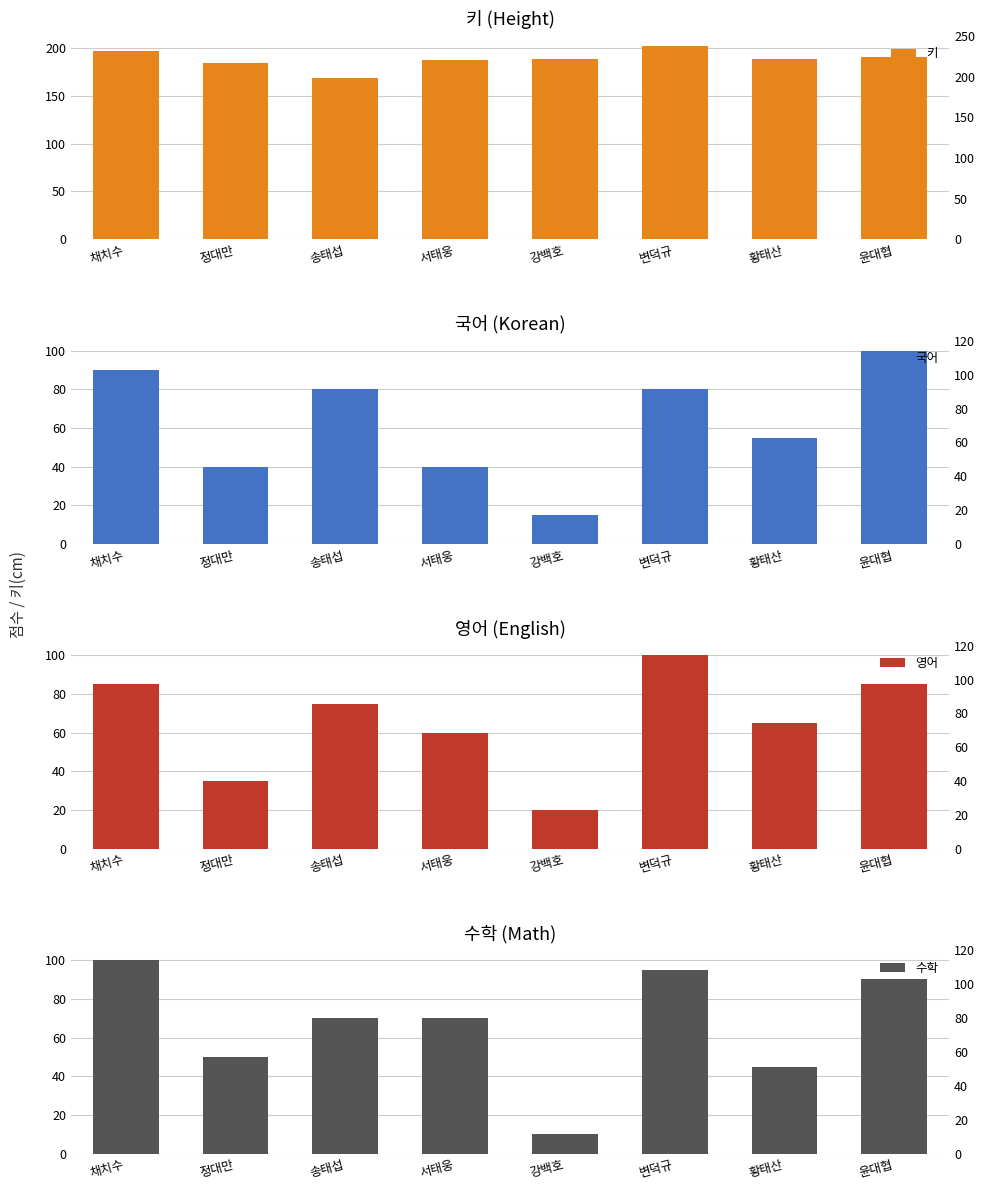

What is the label of the 8th bar from the right?

채치수